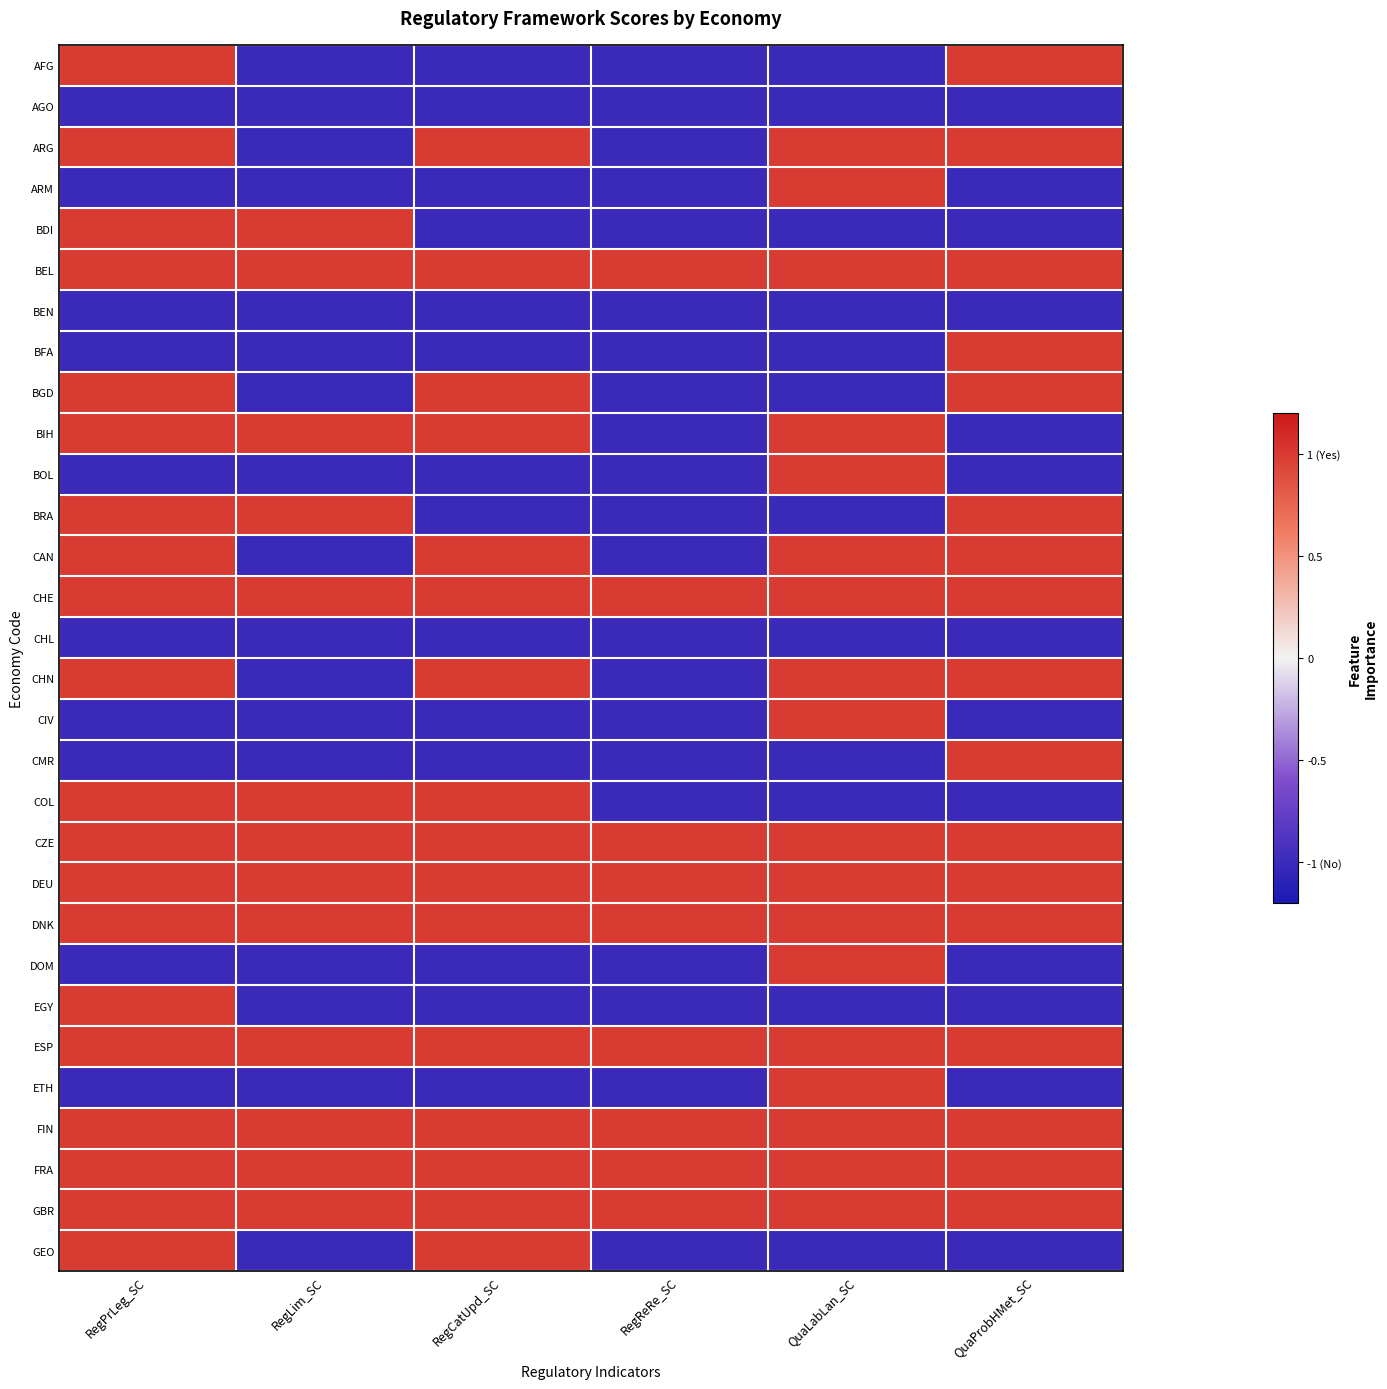

At which category is the sum across all series the highest?

RegPrLeg_SC